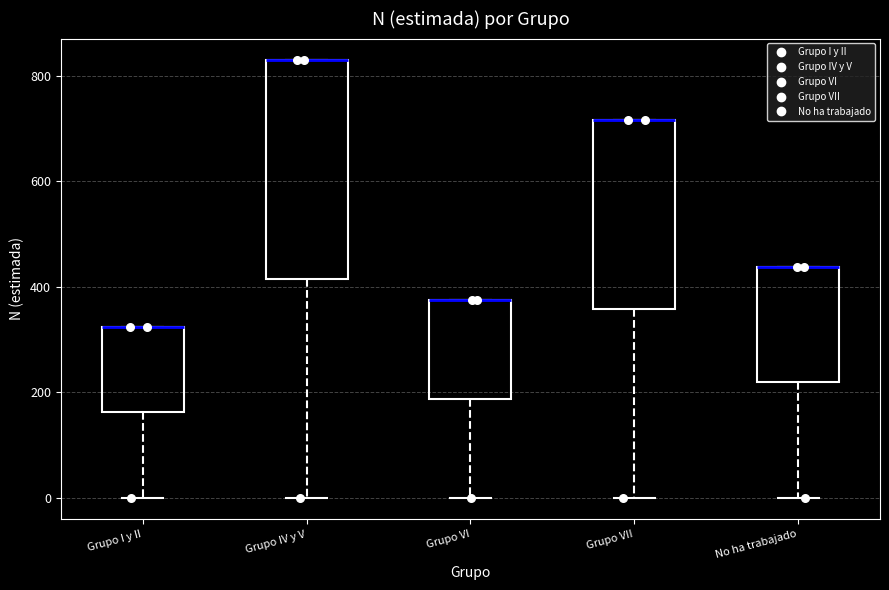

Where is the lower edge of the box for No ha trabajado on the y-axis? The values are not printed on the chart, so give them approximately, as read against the axis.

220